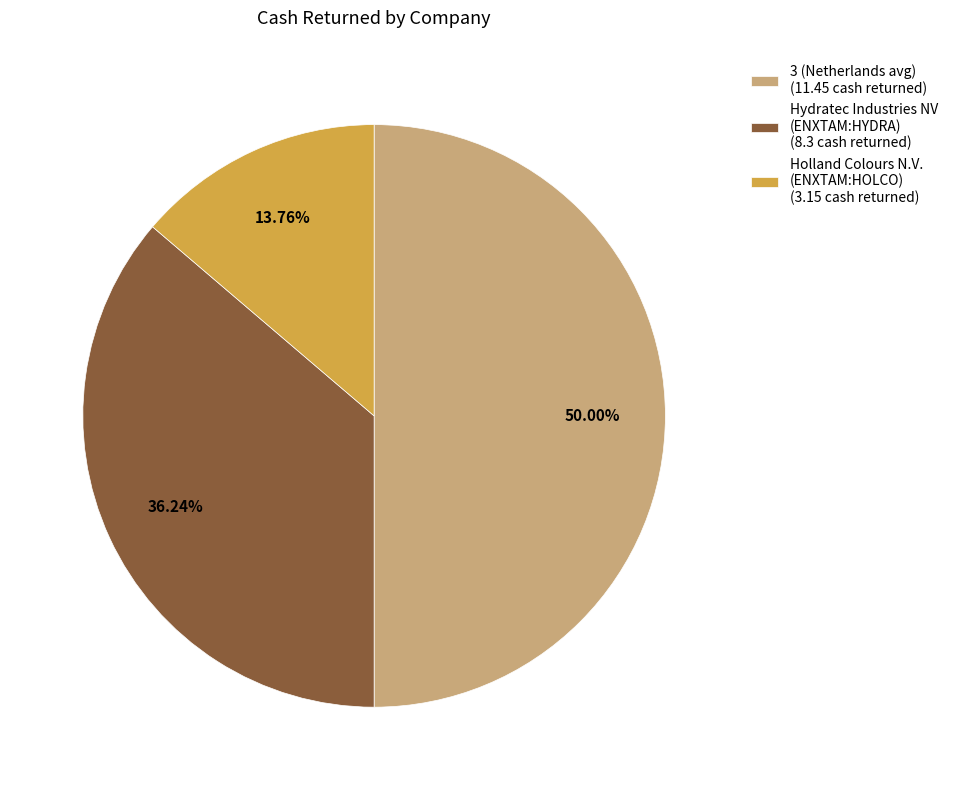

Which has a higher value, Hydratec Industries NV (ENXTAM:HYDRA) (8.3 cash returned) or Holland Colours N.V. (ENXTAM:HOLCO) (3.15 cash returned)?

Hydratec Industries NV (ENXTAM:HYDRA) (8.3 cash returned)